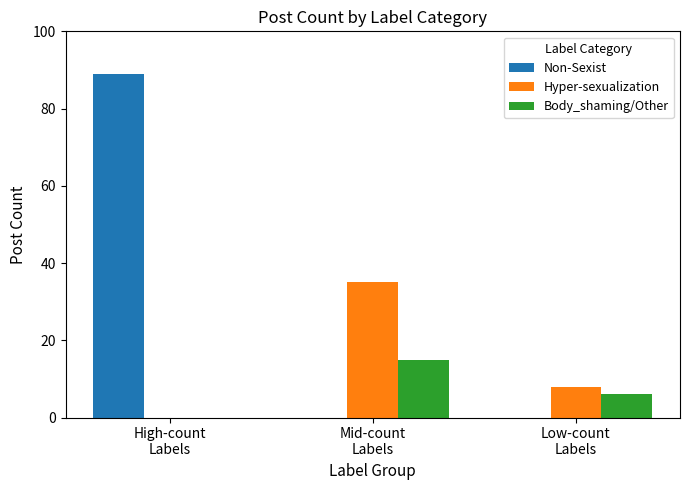

The Non-Sexist series shows 89 at High-count
Labels. True or false?

True